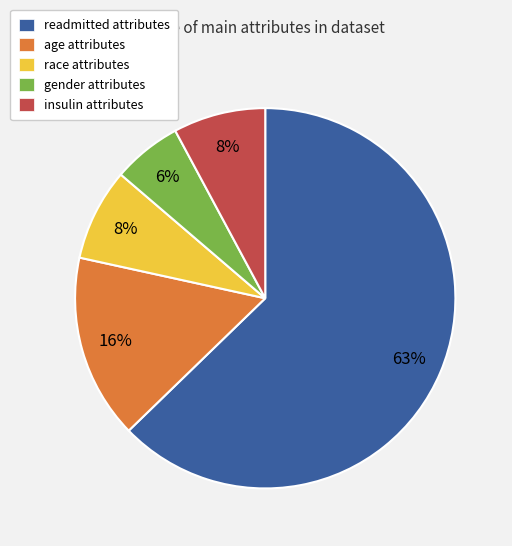

To the nearest percent, what portion does age attributes represent?

16%